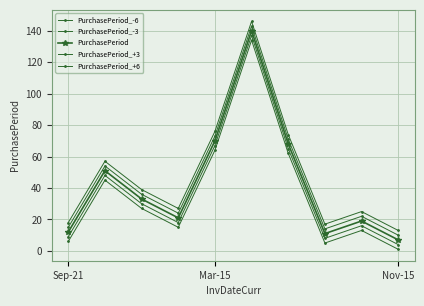

What is the difference between the maximum and minimum values in the PurchasePeriod_-3 series?

133